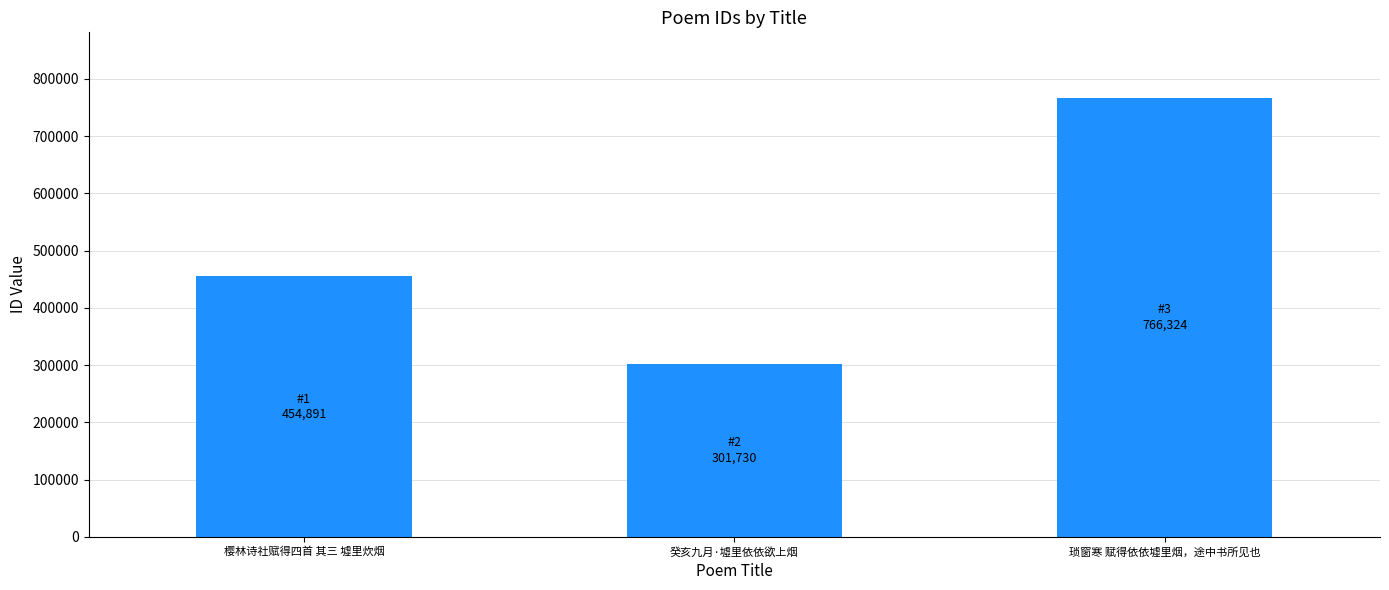

Which label corresponds to the smallest value in the chart?

癸亥九月·墟里依依欲上烟